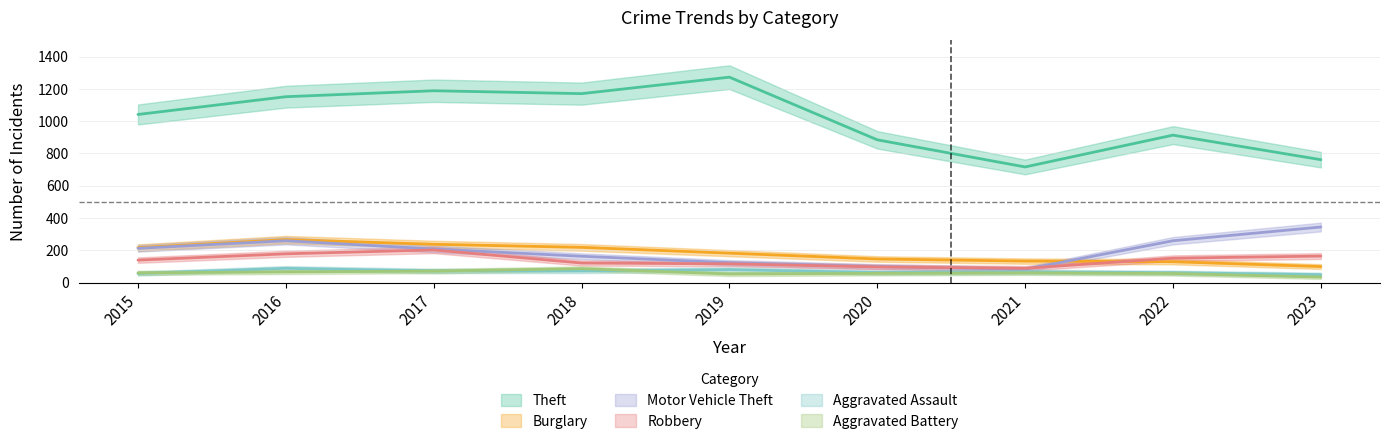

What is the difference between the maximum and minimum values in the Motor Vehicle Theft series?

262